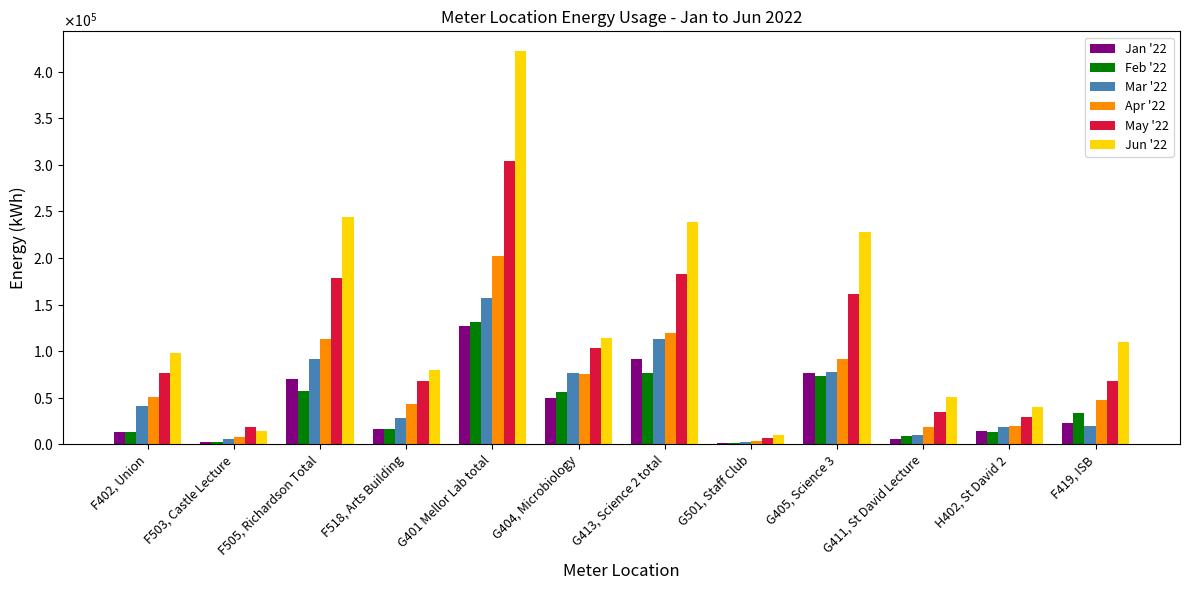

What is the total value across all series at G404, Microbiology?

475590